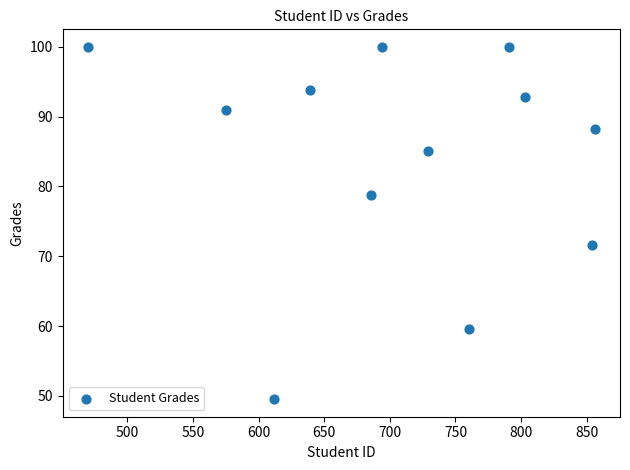

What is the average Y value?

84.2